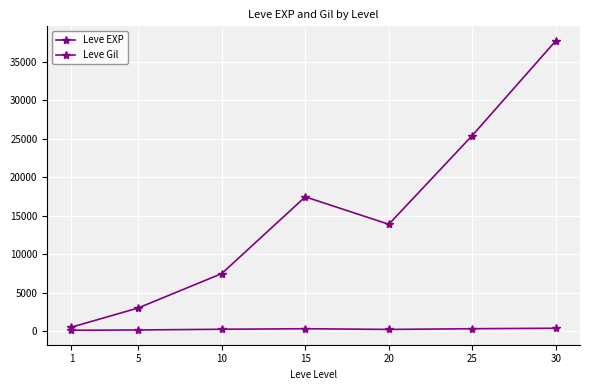

Reading right to left, what are all the values shown in this chart?

Leve EXP: 30=37715.0	25=25410.0	20=13876.7	15=17445.0	10=7475.0	5=3008.3	1=510.2
Leve Gil: 30=375.2	25=312.7	20=220.8	15=312.0	10=242.5	5=149.3	1=113.0